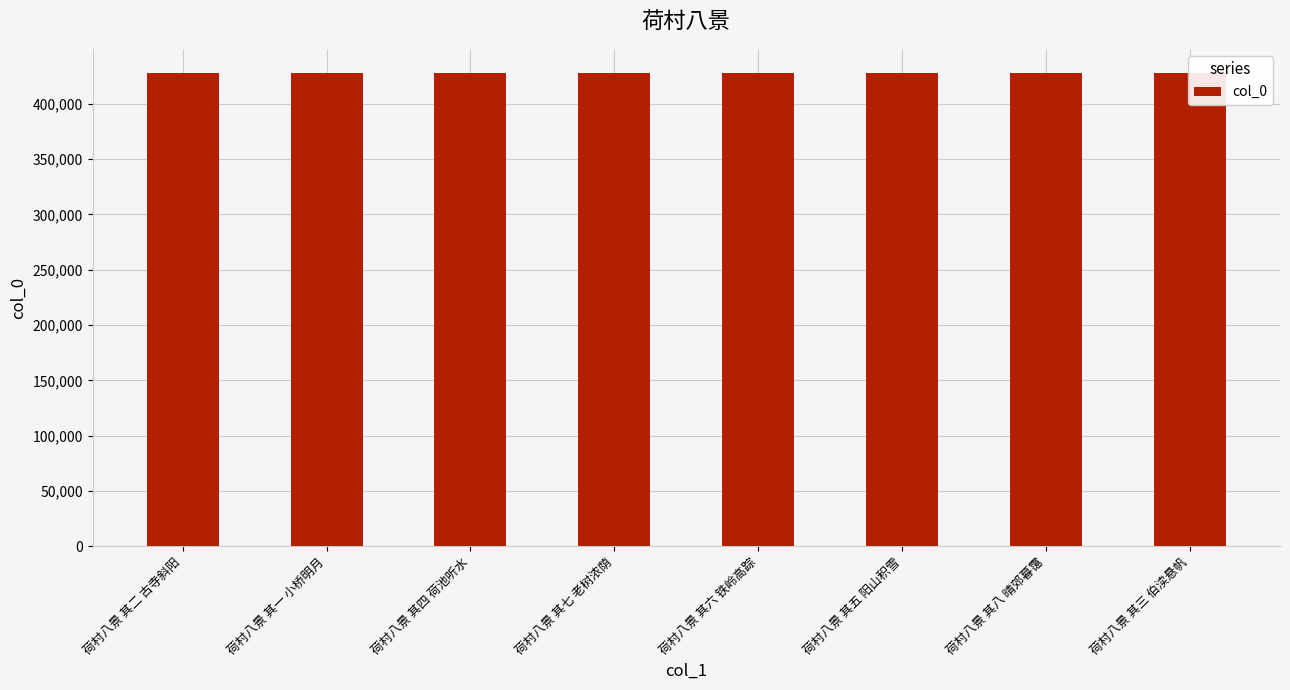

What value does the data have at 荷村八景 其四 荷池听水?

428260